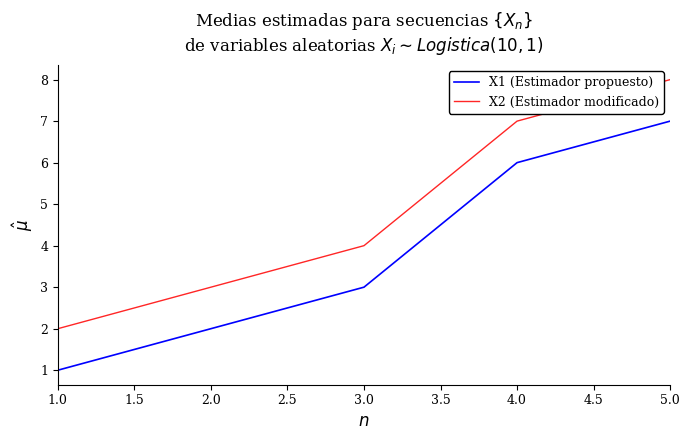

Is it true that X1 (Estimador propuesto) equals 1 at 1.0?

True